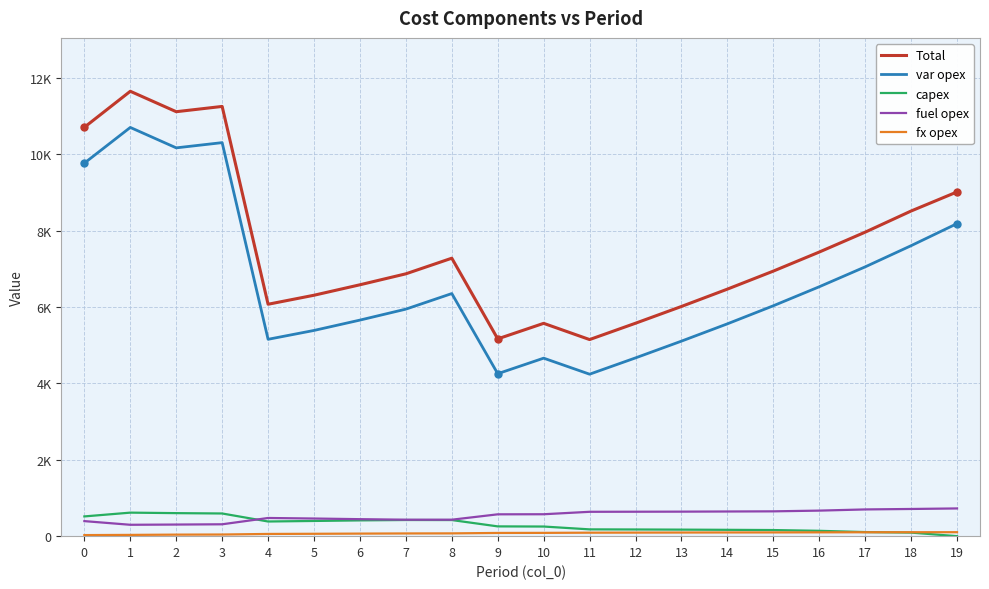

Between 13 and 19, which is larger?

19